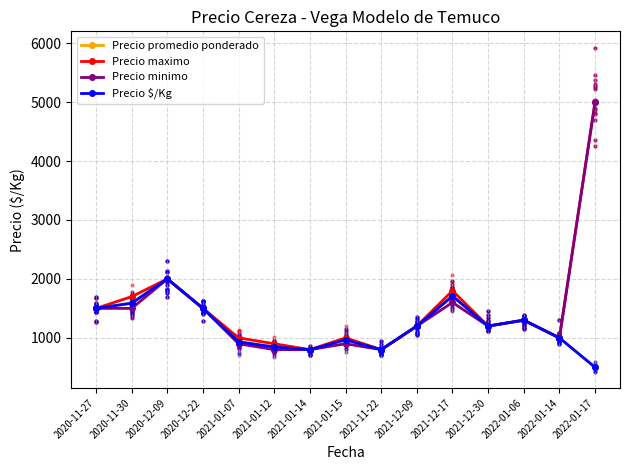

Which series has the largest total across all categories?

Precio maximo